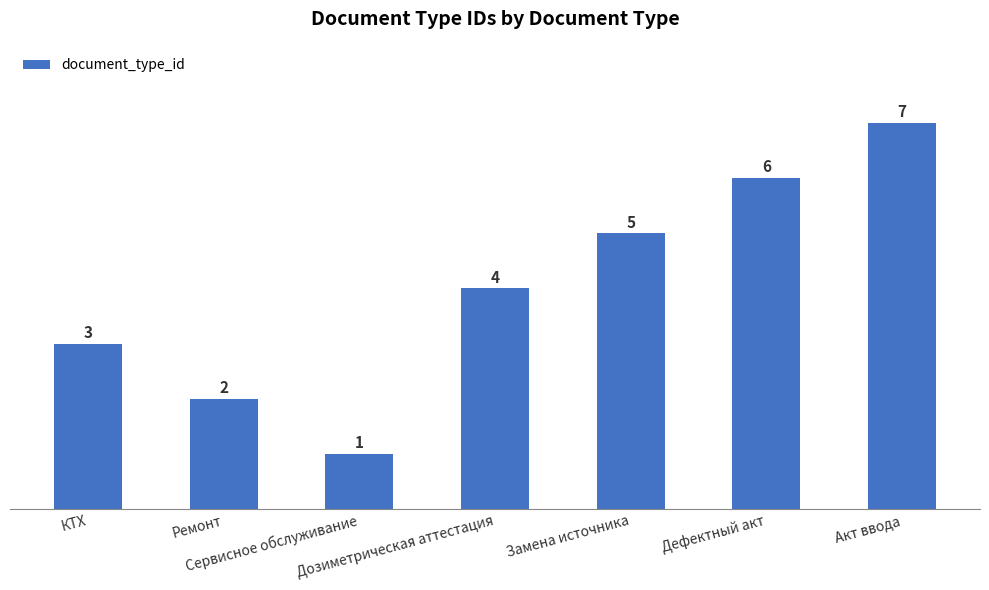

The value at Сервисное обслуживание is 1. True or false?

True